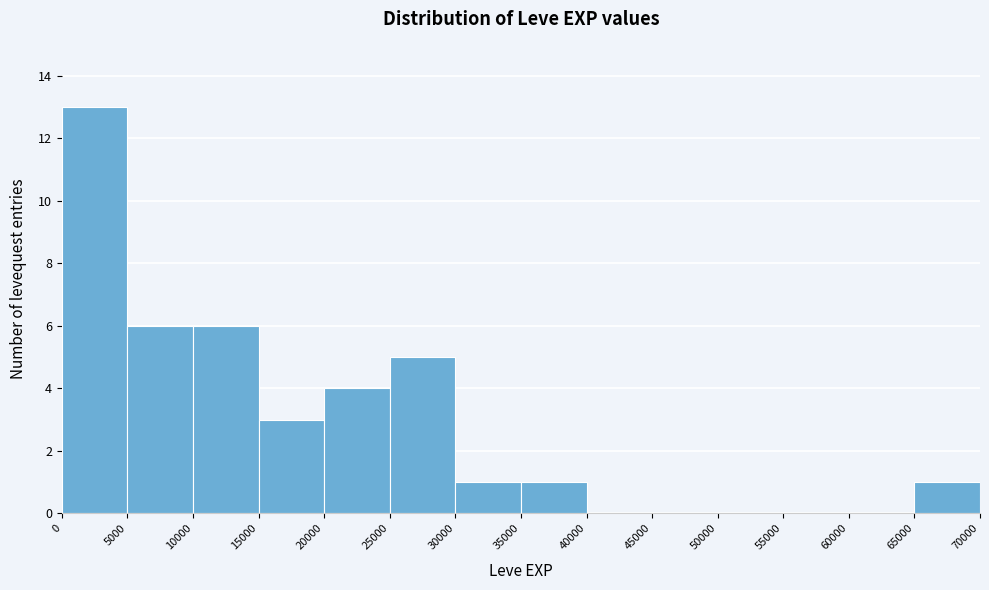

Over which range of the x-axis is the bar tallest?

0 to 5000